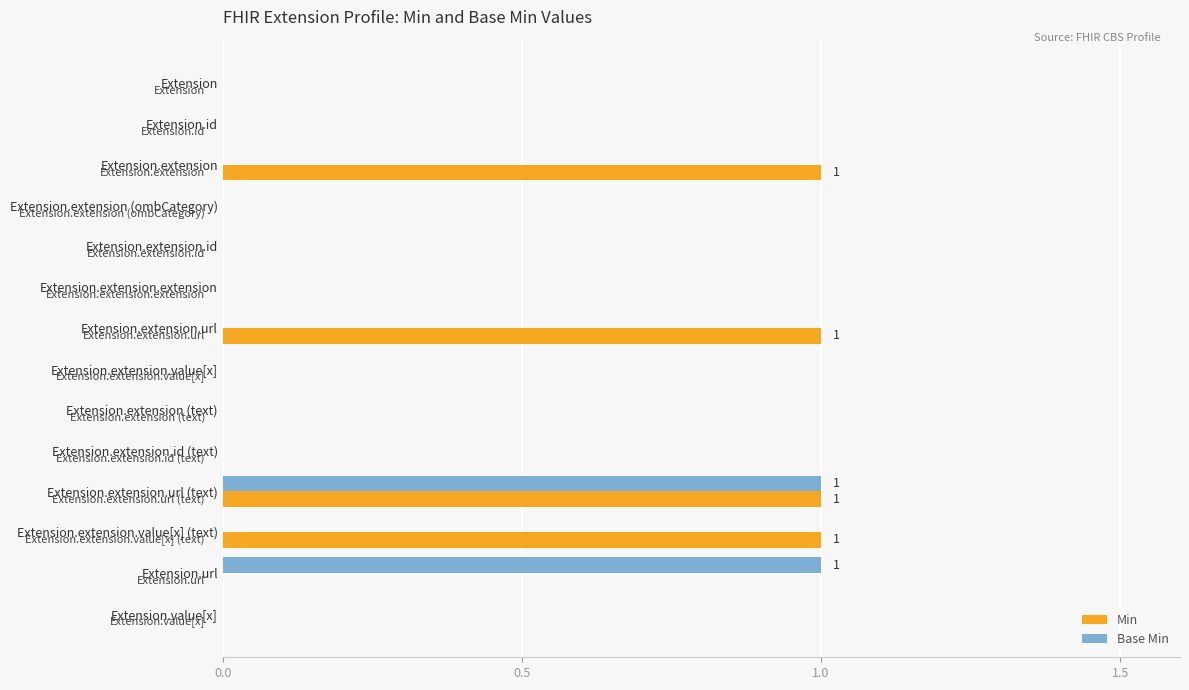

What is the sum of all Min values?

4